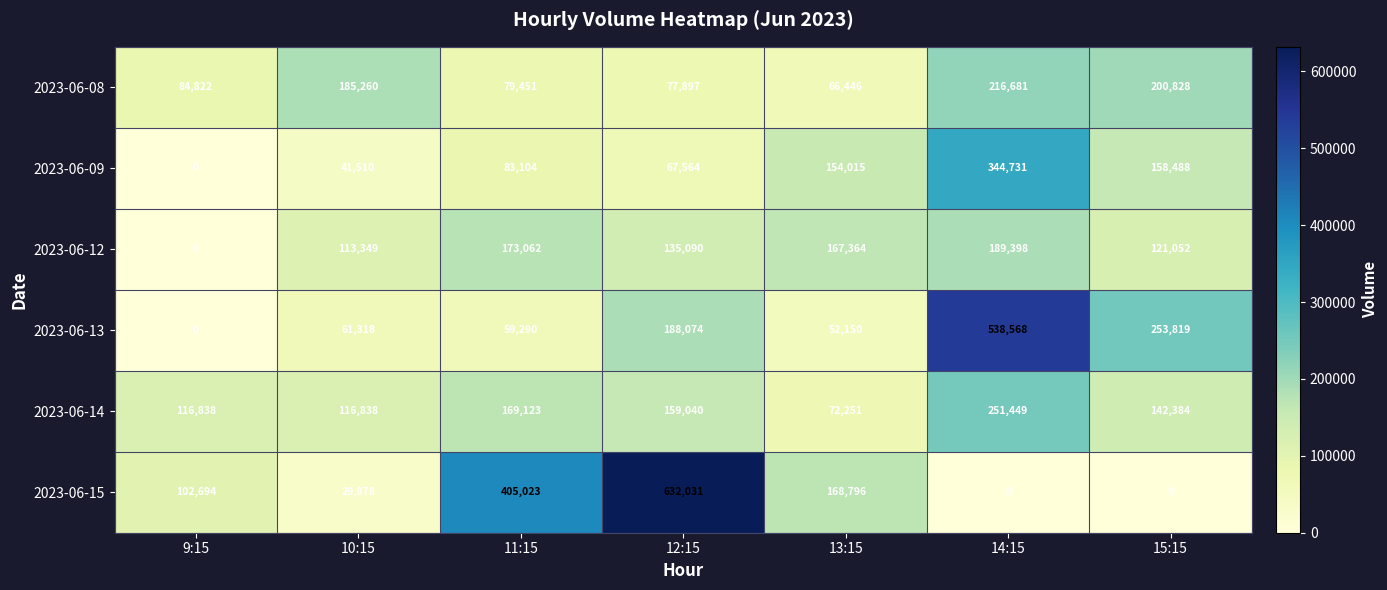

Read the 2023-06-12 value at 11:15, to the nearest 10.

173060